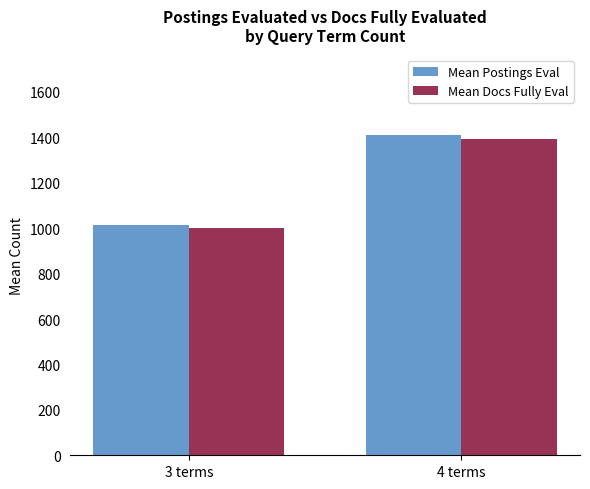

What is the total value across all series at 3 terms?

2015